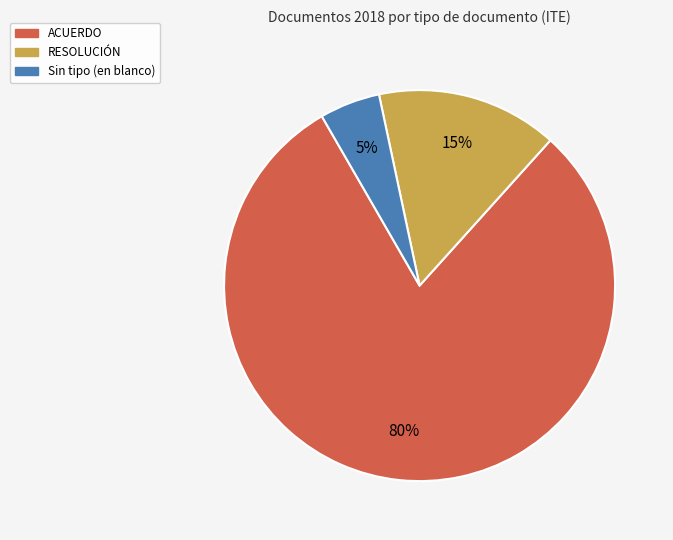

To the nearest percent, what is the average slice percentage?

33%